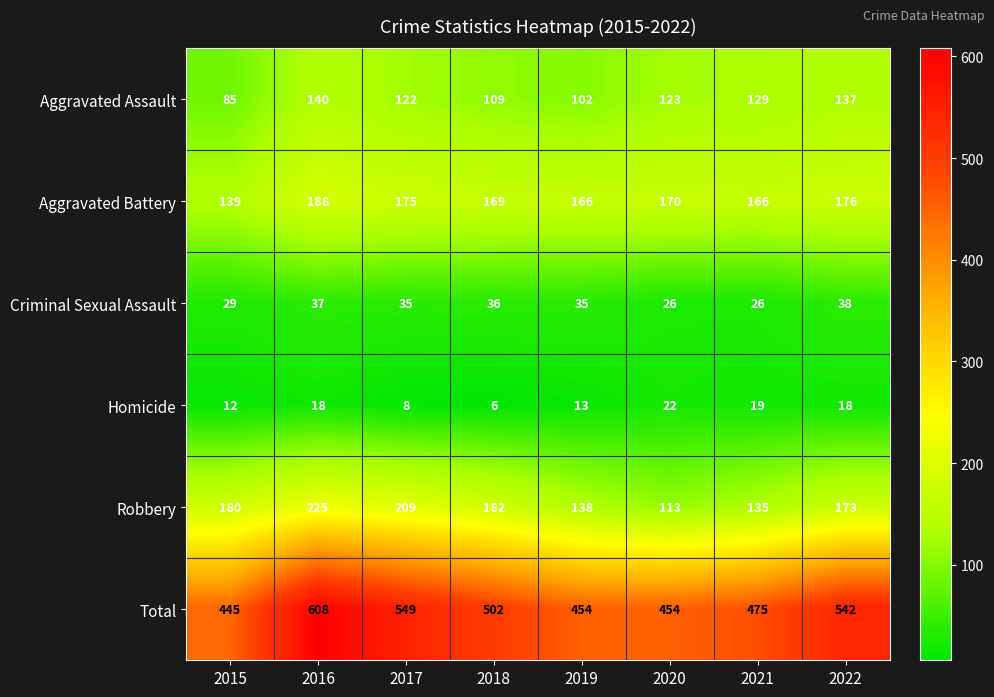

Count the number of categories in the chart.

8